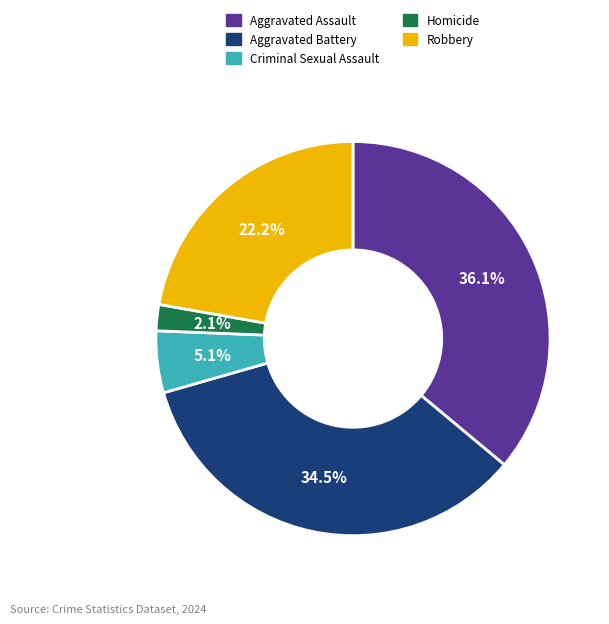

To the nearest percent, what is the average slice percentage?

20%